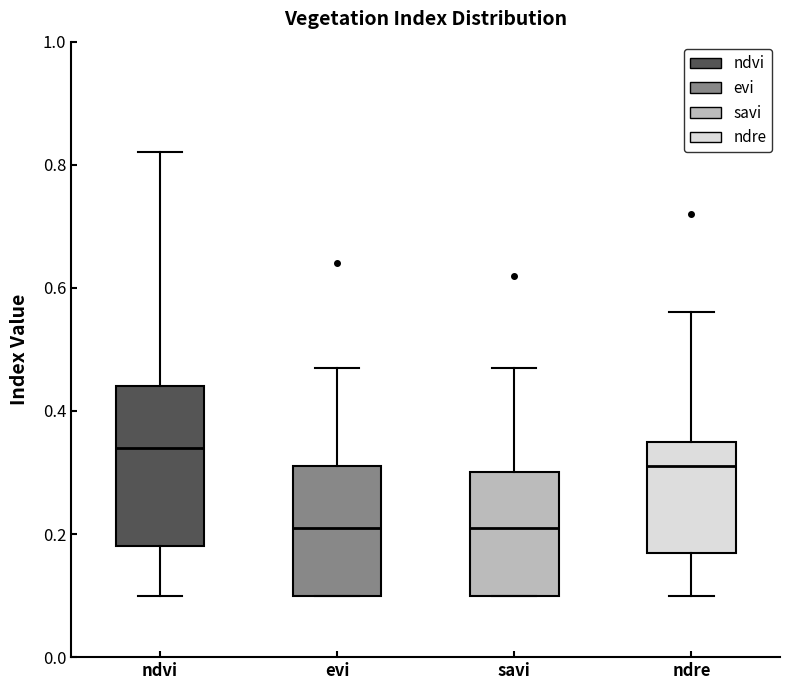

Where does the lower whisker of the box for ndre end on the y-axis? The values are not printed on the chart, so give them approximately, as read against the axis.

0.10